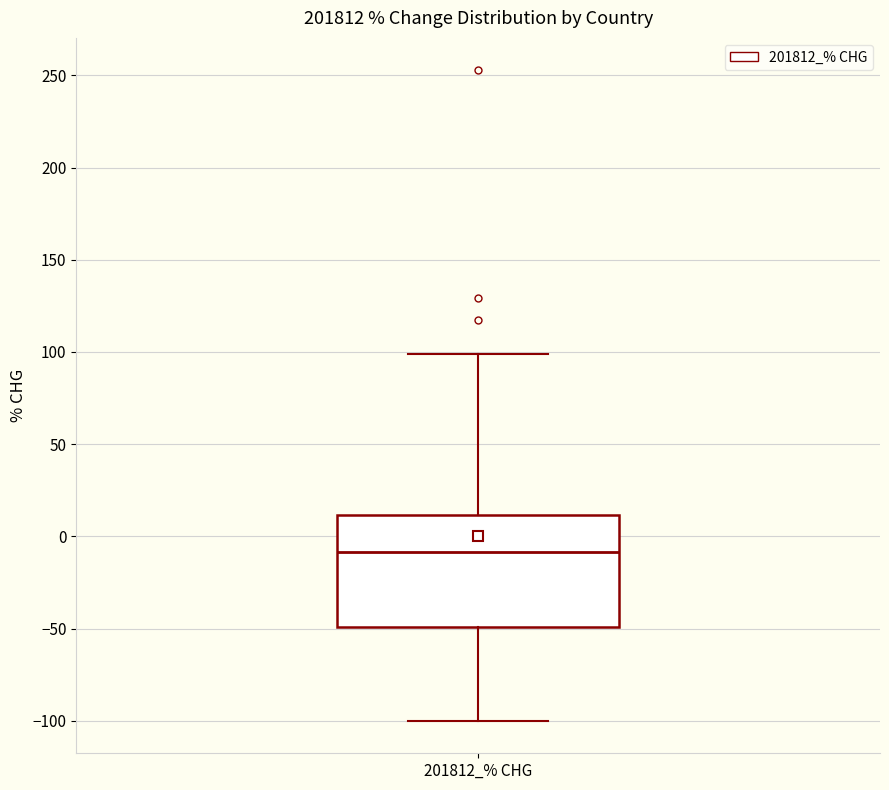

Where is the lower edge of the box for 201812_% CHG on the y-axis? The values are not printed on the chart, so give them approximately, as read against the axis.

-50